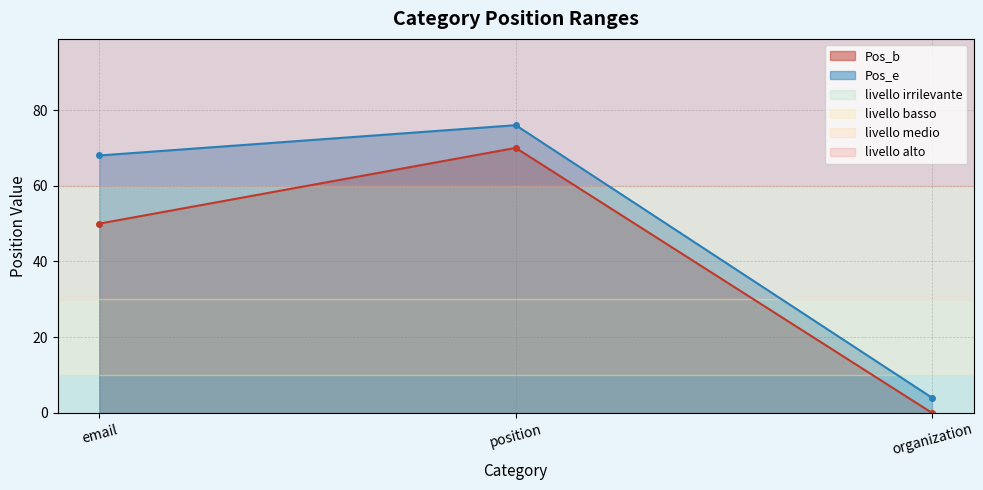

What is the total value across all series at position?

146